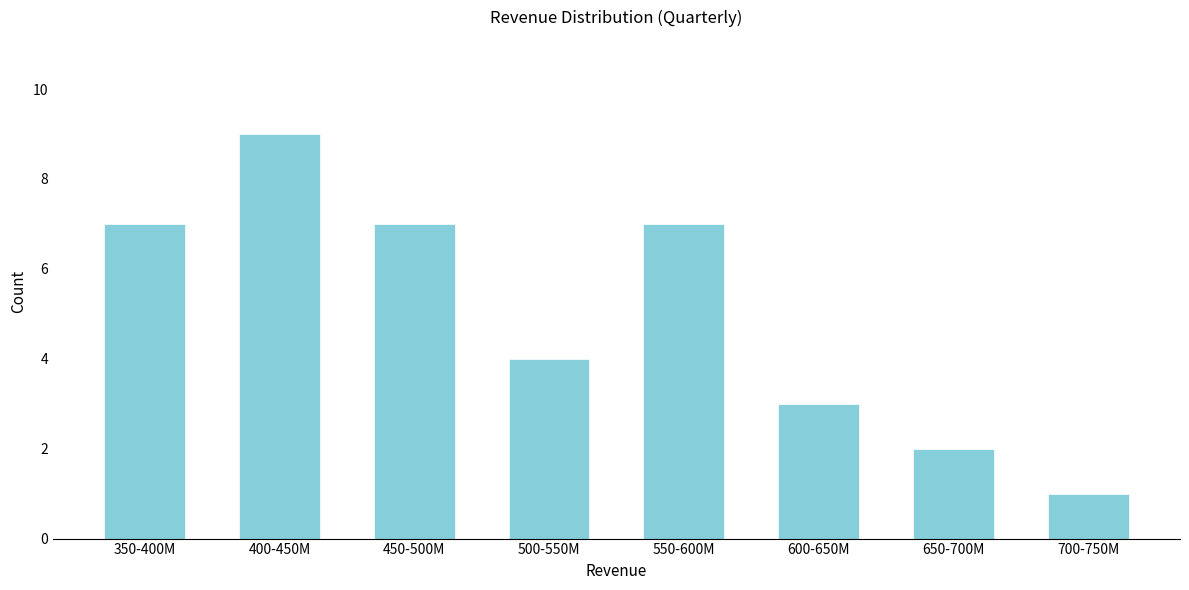

Reading left to right, what are all the values shown in this chart?

7	9	7	4	7	3	2	1